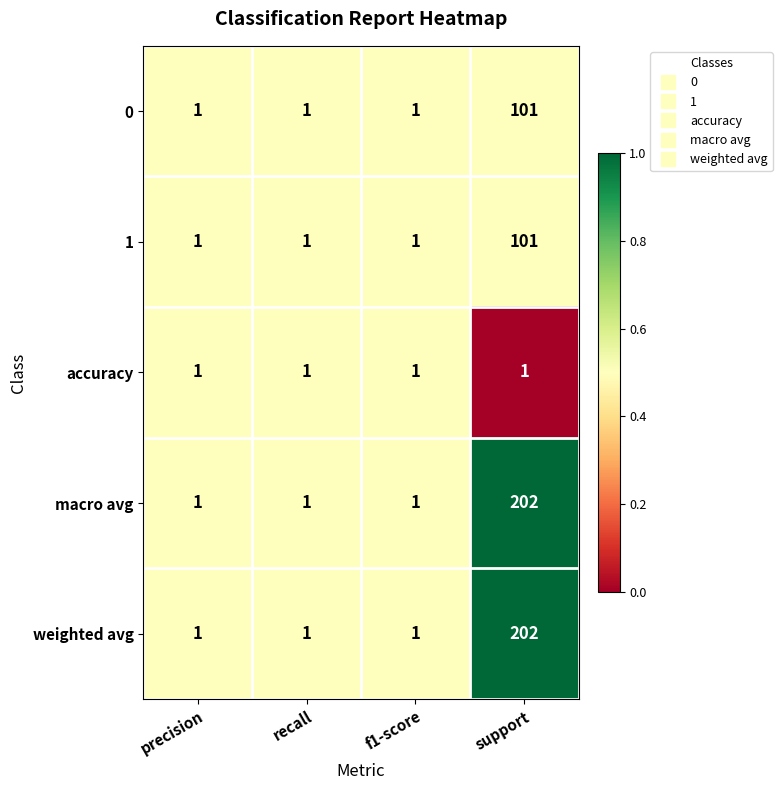

At which category is the sum across all series the highest?

support